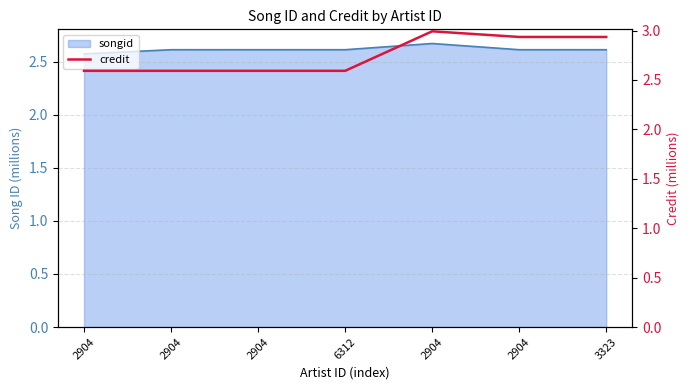

How many points are higher than both their immediate neighbors (excluding endpoints)?

1